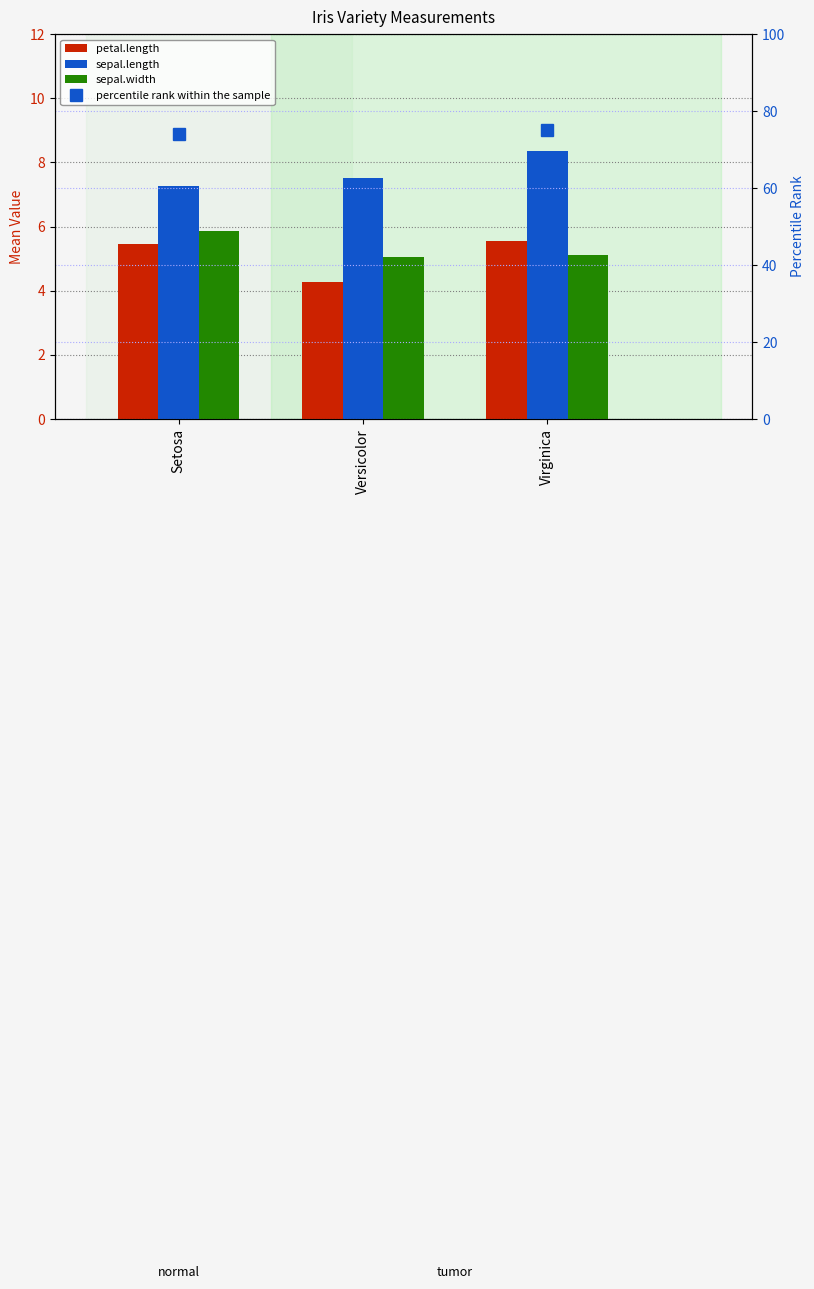

What position from the right is Virginica?

1